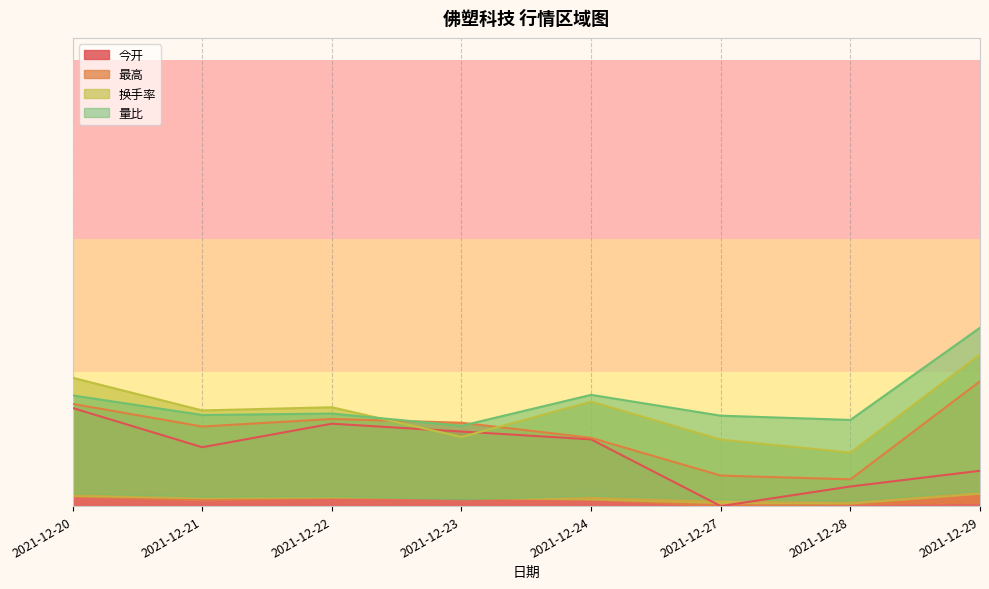

Count the number of categories in the chart.

8